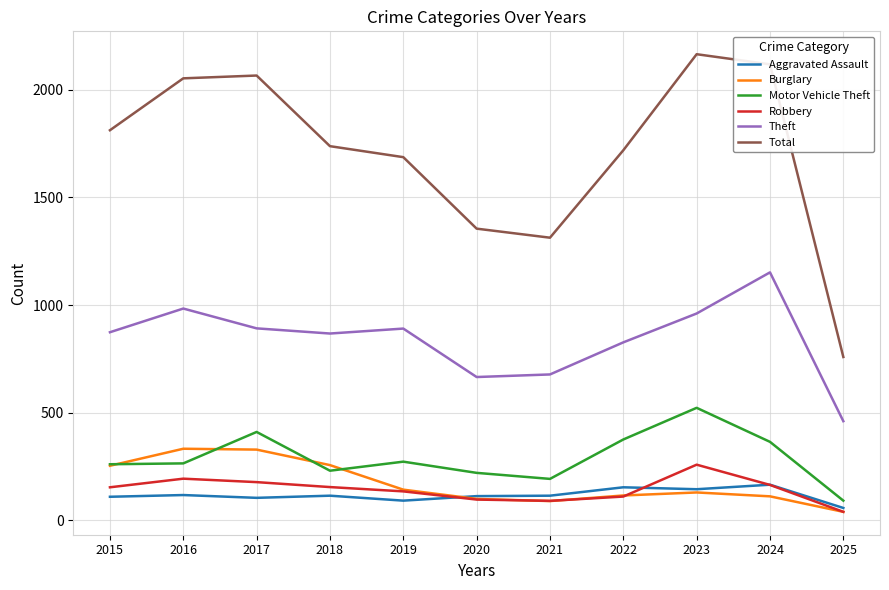

What is the sum of all Burglary values?

1904